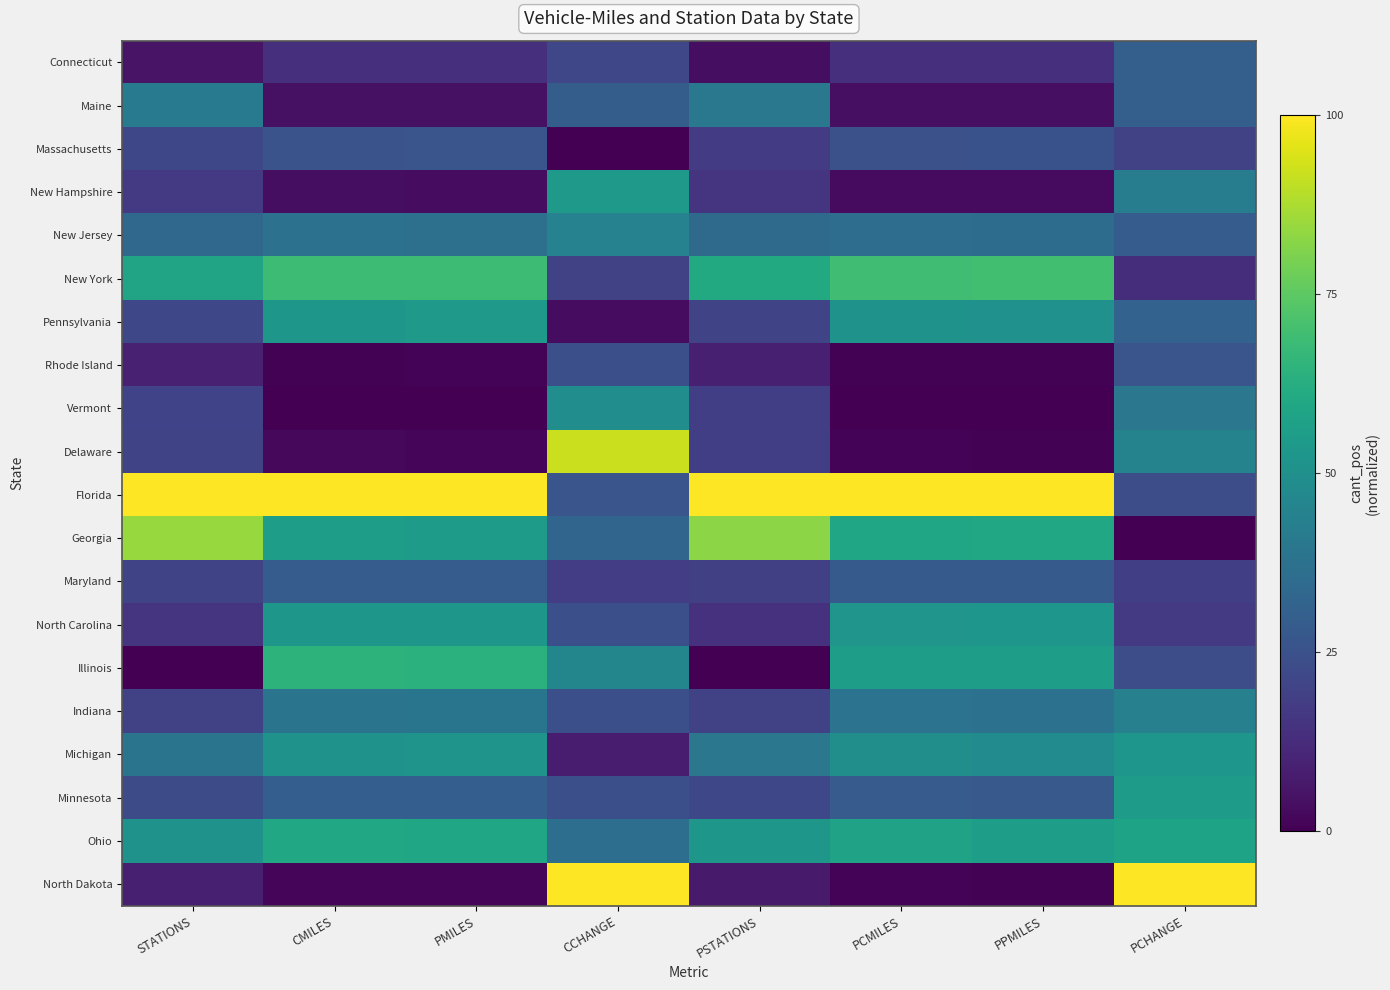

Reading left to right, transcribe all the data shown in this chart.

Connecticut: STATIONS=0.1	CMILES=0.1	PMILES=0.1	CCHANGE=0.2	PSTATIONS=0.0	PCMILES=0.1	PPMILES=0.1	PCHANGE=0.3
Maine: STATIONS=0.4	CMILES=0.0	PMILES=0.0	CCHANGE=0.3	PSTATIONS=0.4	PCMILES=0.0	PPMILES=0.0	PCHANGE=0.3
Massachusetts: STATIONS=0.2	CMILES=0.3	PMILES=0.3	CCHANGE=0.0	PSTATIONS=0.2	PCMILES=0.2	PPMILES=0.3	PCHANGE=0.2
New Hampshire: STATIONS=0.2	CMILES=0.0	PMILES=0.0	CCHANGE=0.5	PSTATIONS=0.2	PCMILES=0.0	PPMILES=0.0	PCHANGE=0.4
New Jersey: STATIONS=0.3	CMILES=0.4	PMILES=0.4	CCHANGE=0.4	PSTATIONS=0.3	PCMILES=0.4	PPMILES=0.4	PCHANGE=0.3
New York: STATIONS=0.6	CMILES=0.7	PMILES=0.7	CCHANGE=0.2	PSTATIONS=0.6	PCMILES=0.7	PPMILES=0.7	PCHANGE=0.1
Pennsylvania: STATIONS=0.2	CMILES=0.5	PMILES=0.5	CCHANGE=0.0	PSTATIONS=0.2	PCMILES=0.5	PPMILES=0.5	PCHANGE=0.3
Rhode Island: STATIONS=0.1	CMILES=0.0	PMILES=0.0	CCHANGE=0.2	PSTATIONS=0.1	PCMILES=0.0	PPMILES=0.0	PCHANGE=0.3
Vermont: STATIONS=0.2	CMILES=0.0	PMILES=0.0	CCHANGE=0.5	PSTATIONS=0.2	PCMILES=0.0	PPMILES=0.0	PCHANGE=0.4
Delaware: STATIONS=0.2	CMILES=0.0	PMILES=0.0	CCHANGE=0.9	PSTATIONS=0.2	PCMILES=0.0	PPMILES=0.0	PCHANGE=0.4
Florida: STATIONS=1.0	CMILES=1.0	PMILES=1.0	CCHANGE=0.3	PSTATIONS=1.0	PCMILES=1.0	PPMILES=1.0	PCHANGE=0.2
Georgia: STATIONS=0.8	CMILES=0.6	PMILES=0.6	CCHANGE=0.3	PSTATIONS=0.8	PCMILES=0.6	PPMILES=0.6	PCHANGE=0.0
Maryland: STATIONS=0.2	CMILES=0.3	PMILES=0.3	CCHANGE=0.2	PSTATIONS=0.2	PCMILES=0.3	PPMILES=0.3	PCHANGE=0.2
North Carolina: STATIONS=0.2	CMILES=0.5	PMILES=0.5	CCHANGE=0.2	PSTATIONS=0.1	PCMILES=0.5	PPMILES=0.5	PCHANGE=0.2
Illinois: STATIONS=0.0	CMILES=0.6	PMILES=0.6	CCHANGE=0.5	PSTATIONS=0.0	PCMILES=0.6	PPMILES=0.6	PCHANGE=0.2
Indiana: STATIONS=0.2	CMILES=0.4	PMILES=0.4	CCHANGE=0.2	PSTATIONS=0.2	PCMILES=0.4	PPMILES=0.4	PCHANGE=0.4
Michigan: STATIONS=0.4	CMILES=0.5	PMILES=0.5	CCHANGE=0.1	PSTATIONS=0.4	PCMILES=0.5	PPMILES=0.5	PCHANGE=0.5
Minnesota: STATIONS=0.2	CMILES=0.3	PMILES=0.3	CCHANGE=0.2	PSTATIONS=0.2	PCMILES=0.3	PPMILES=0.3	PCHANGE=0.6
Ohio: STATIONS=0.5	CMILES=0.6	PMILES=0.6	CCHANGE=0.4	PSTATIONS=0.5	PCMILES=0.6	PPMILES=0.6	PCHANGE=0.6
North Dakota: STATIONS=0.1	CMILES=0.0	PMILES=0.0	CCHANGE=1.0	PSTATIONS=0.1	PCMILES=0.0	PPMILES=0.0	PCHANGE=1.0